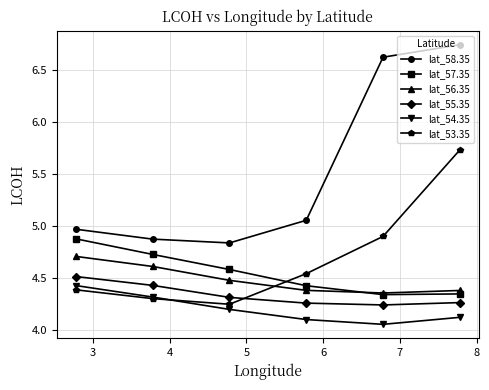

At how many categories does at least one series exceed 5?

3